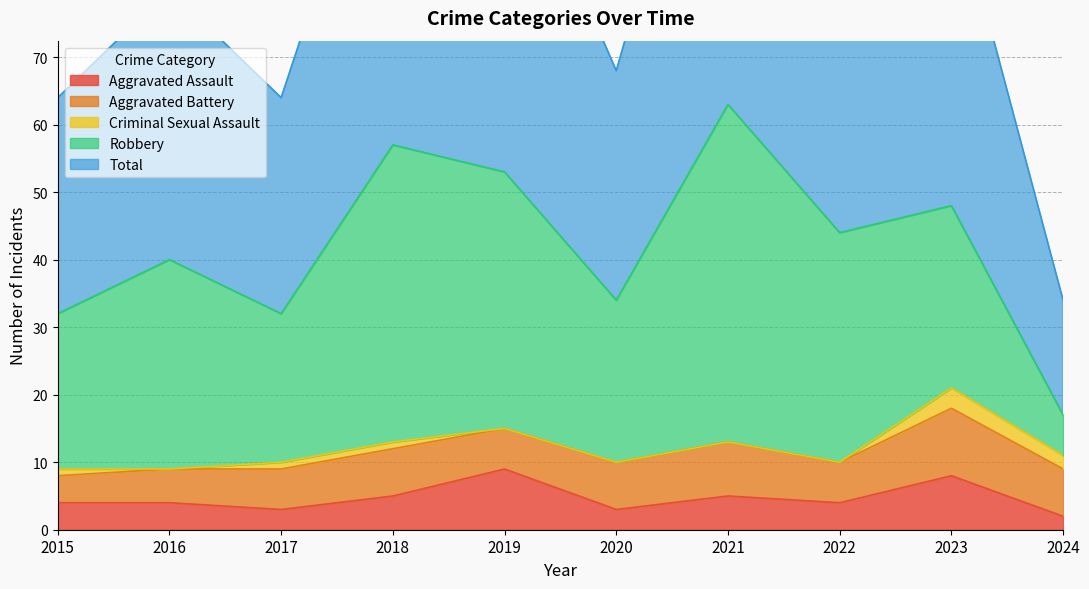

What is the sum of all Robbery values?

299